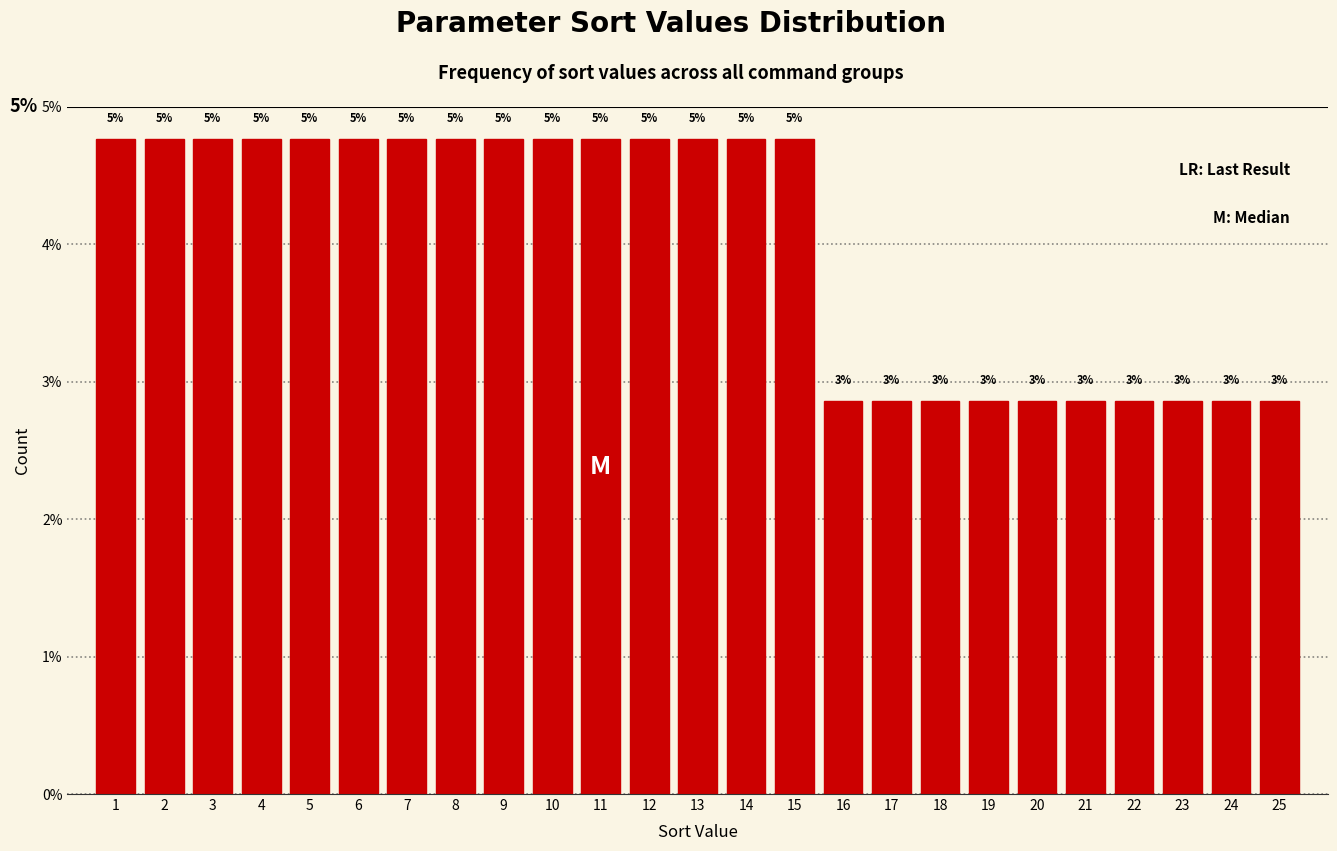

How many bars are there in total?

25